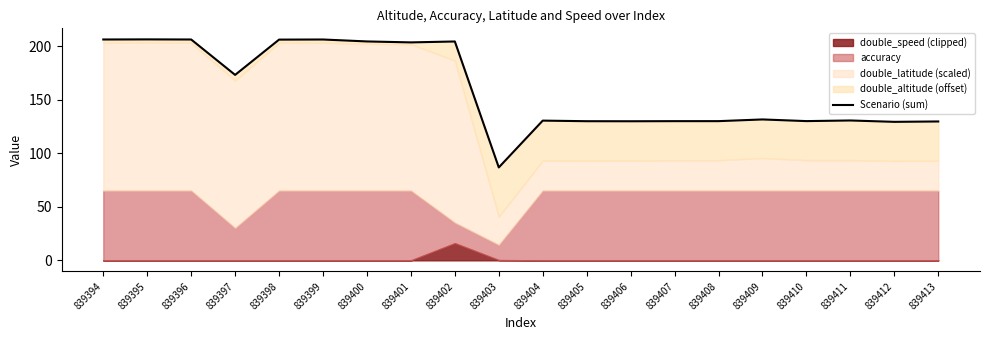

Which has a higher value, 839394 or 839396?

839394